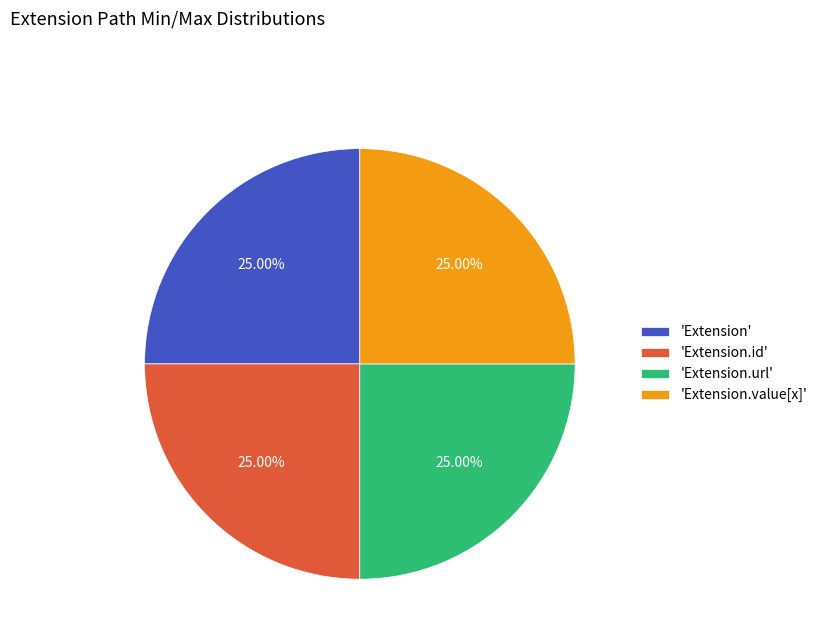

How many segments does this pie chart have?

4